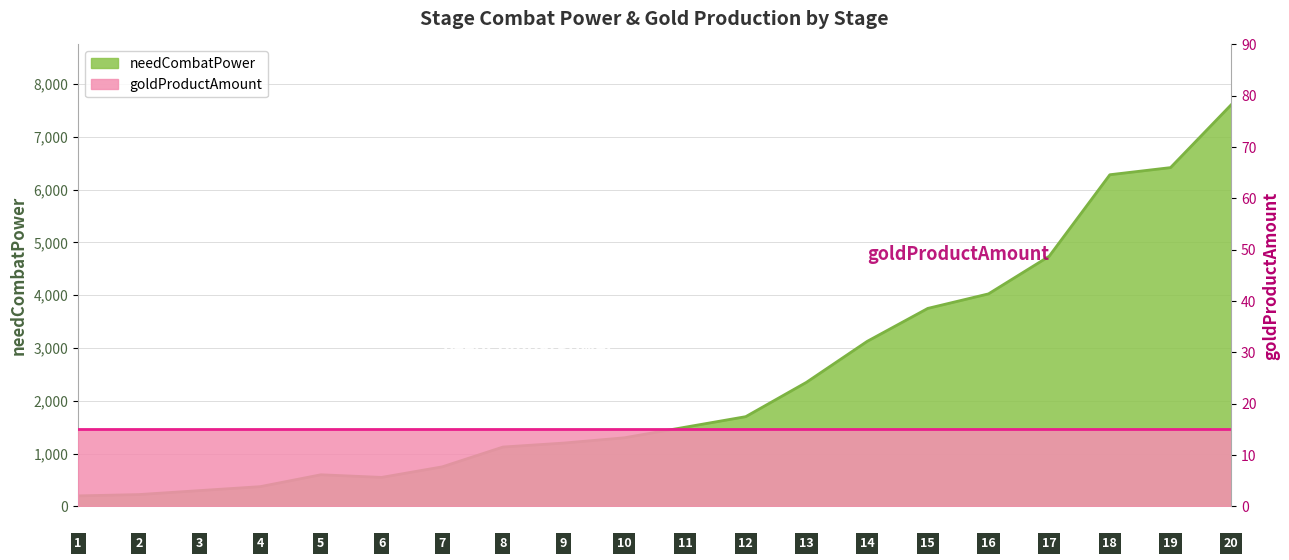

What is the sum of the values at 19 and 18?

12697